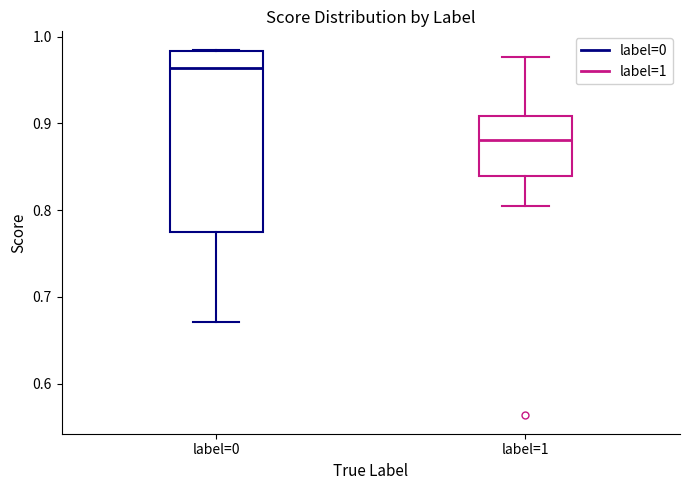

Reading left to right, transcribe this box plot: for each box, give where its median line is, the range the box spans, and where its two whiskers end, as read against the y-axis. The values are not printed on the chart, so give them approximately, as read against the axis.

label=0: median 0.96, box 0.77 to 0.98, whiskers 0.67 to 0.99
label=1: median 0.88, box 0.84 to 0.91, whiskers 0.80 to 0.98